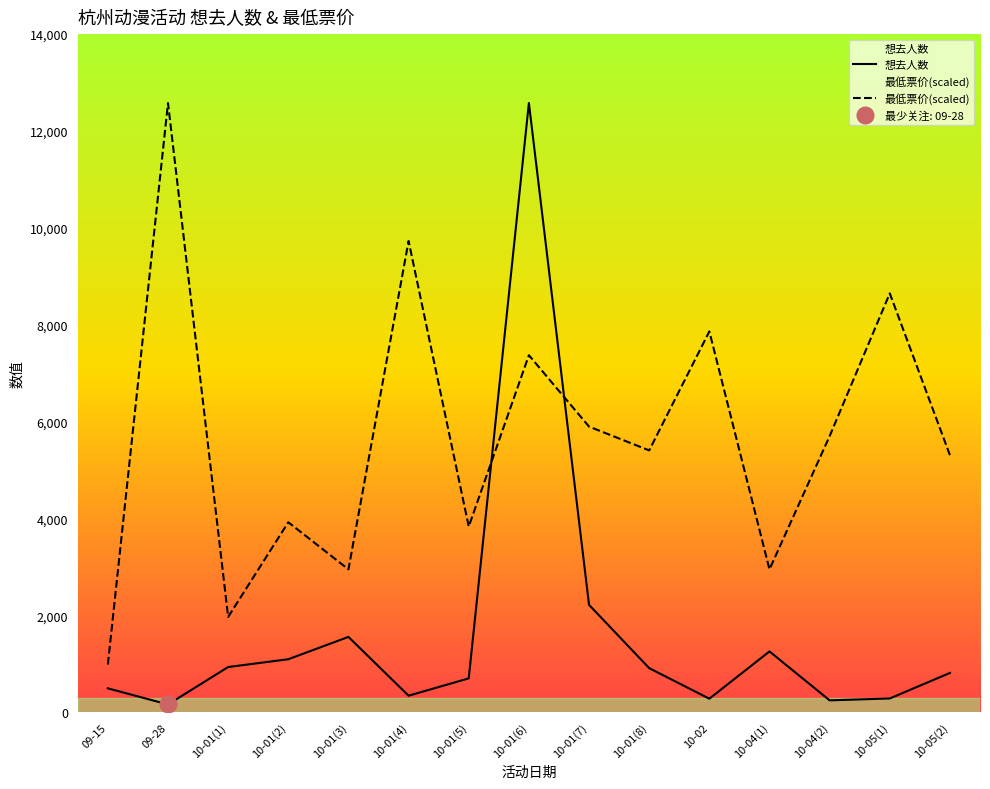

Rank the series by their maximum value, from lowest to highest.

想去人数, 最低票价(scaled)